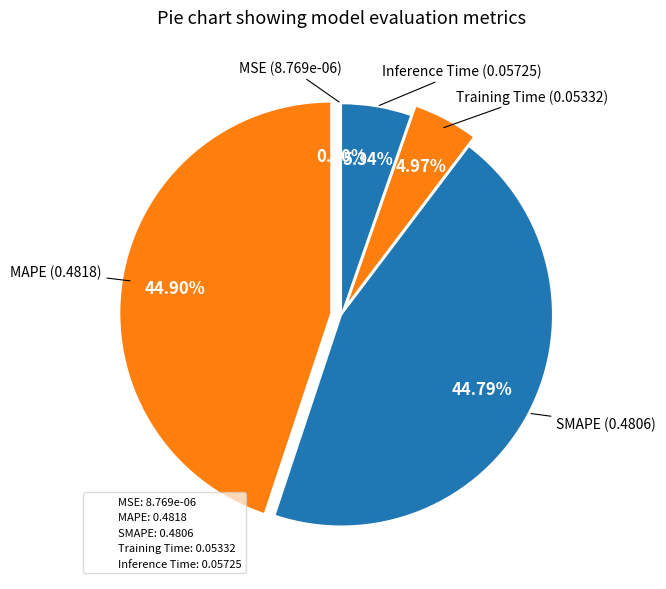

Is the sum of MSE and SMAPE greater than half?

No